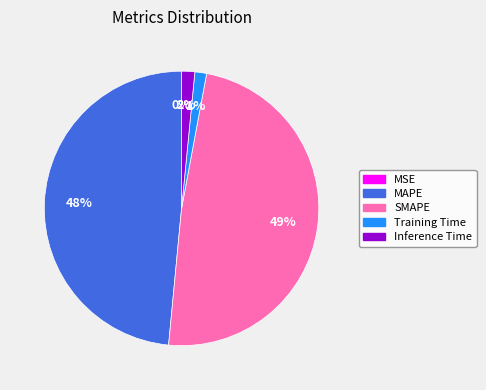

What percentage is the Training Time slice, to the nearest percent?

1%